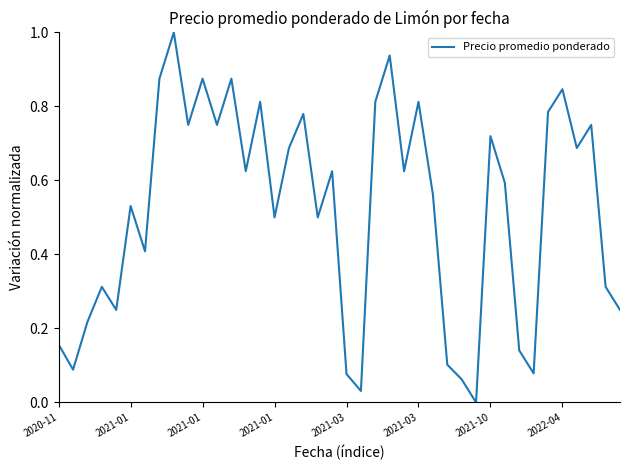

What is the difference between the maximum and minimum values?

1.0